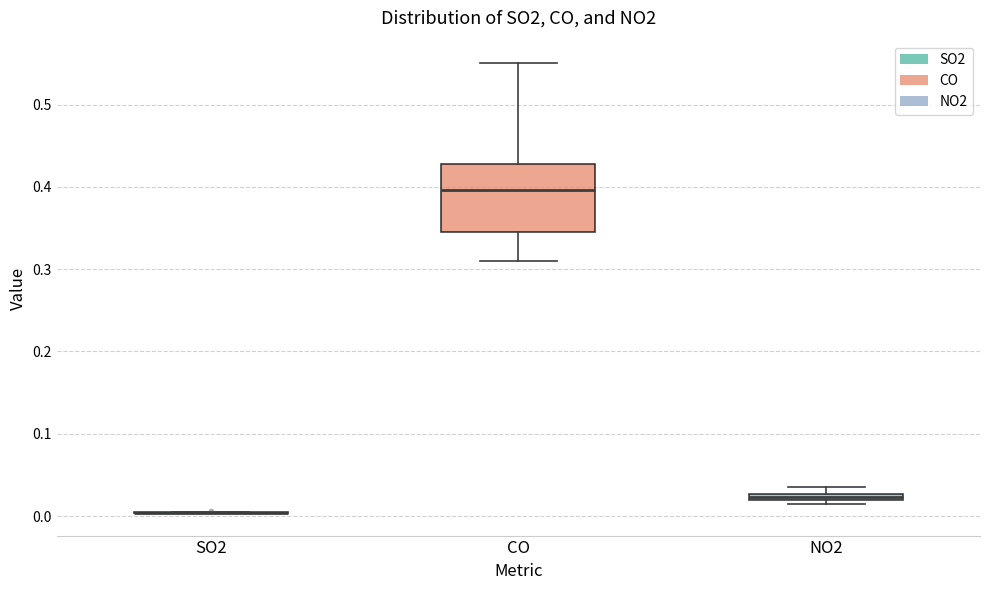

Which box is the tallest, from its lower edge to its upper edge?

CO